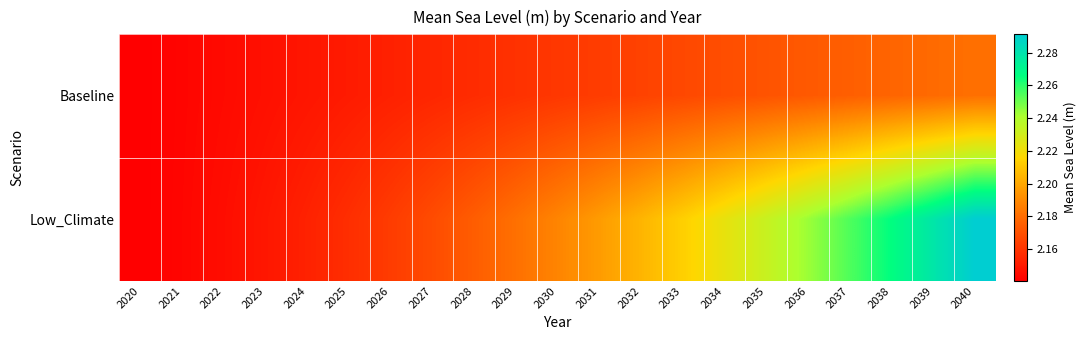

Count the number of categories in the chart.

21